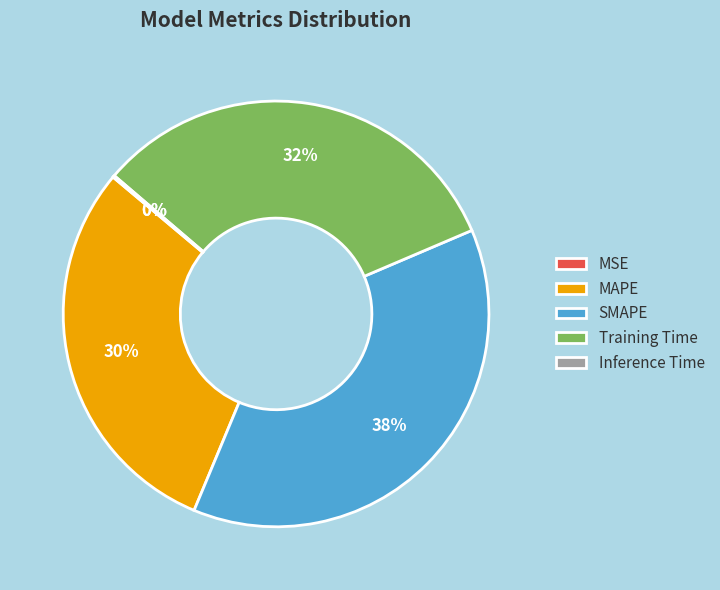

Do MAPE and SMAPE together represent more than half of the pie?

Yes